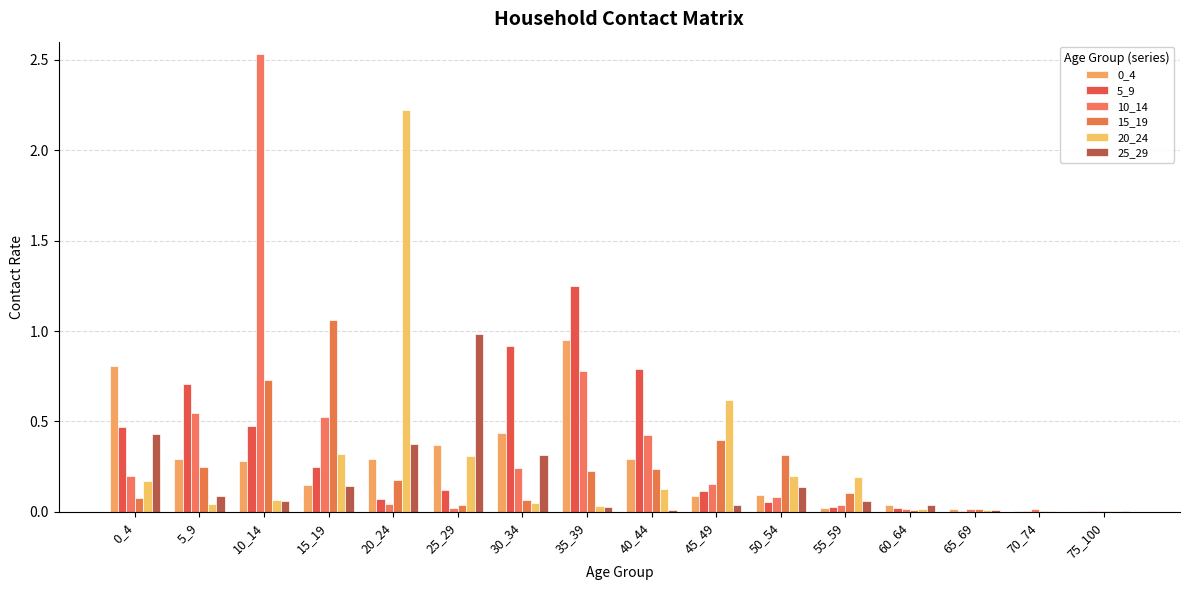

Which series has the largest total across all categories?

10_14